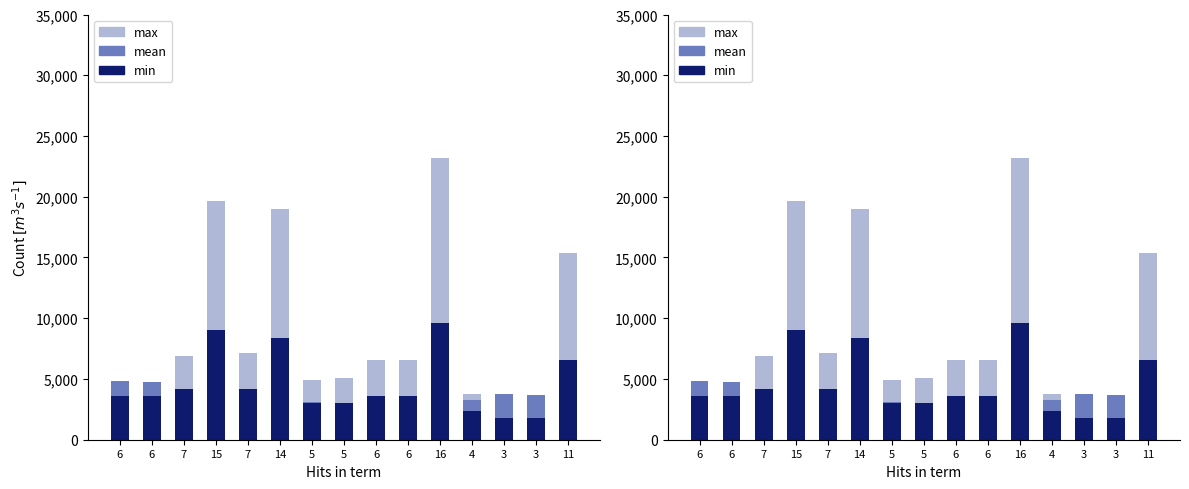

Between 6 and 14, which is larger?

14